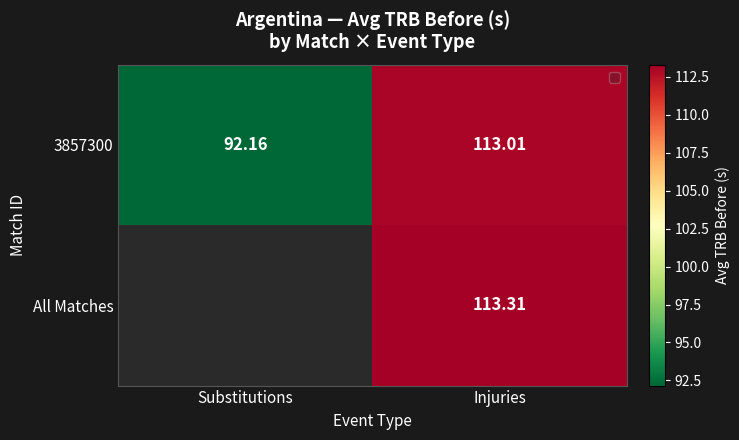

Is the value of All Matches at Injuries greater than the value of 3857300 at Injuries?

Yes